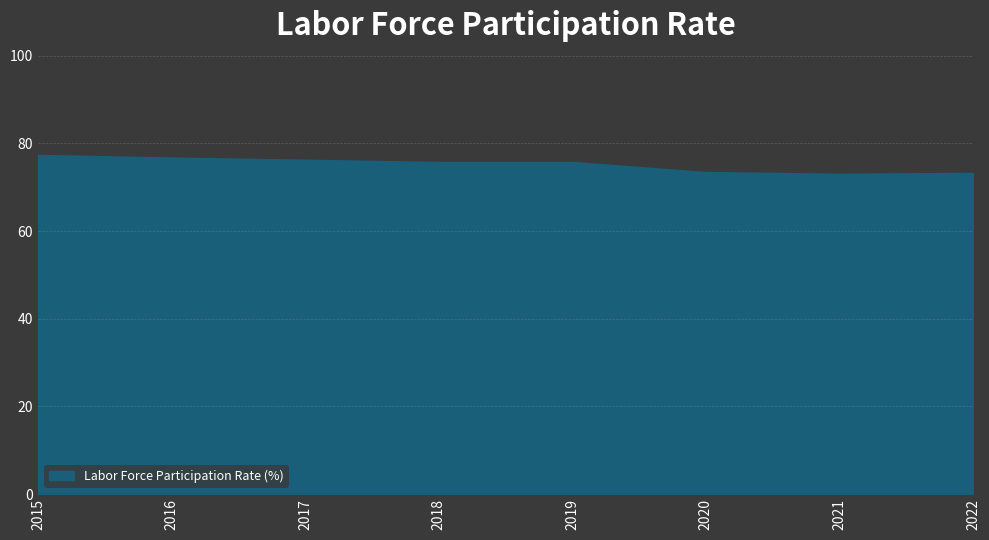

True or false: the data shows 133.6 at 2018.

False